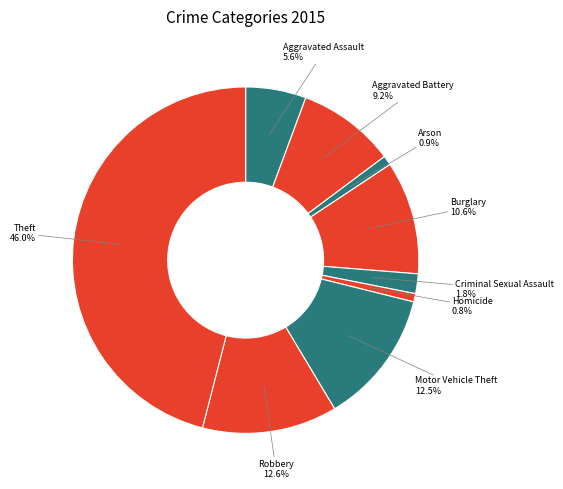

How many slices are in this pie chart?

9